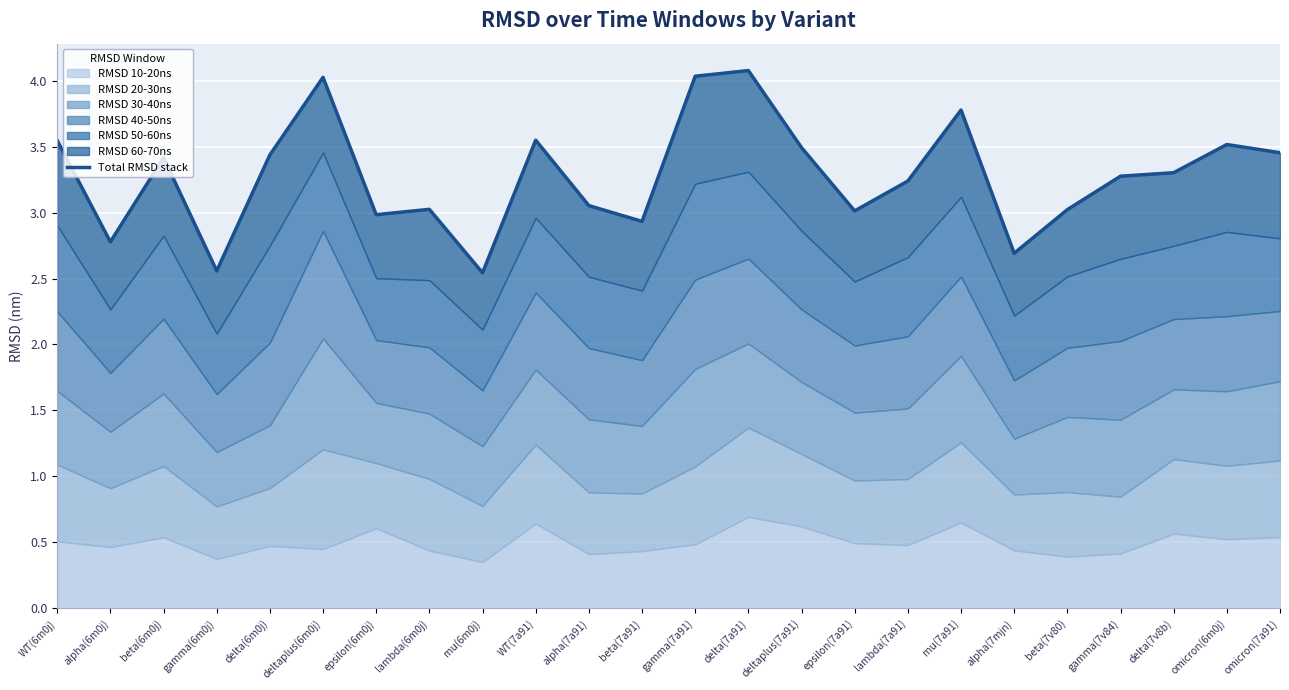

What position from the left is lambda(7a91)?

17